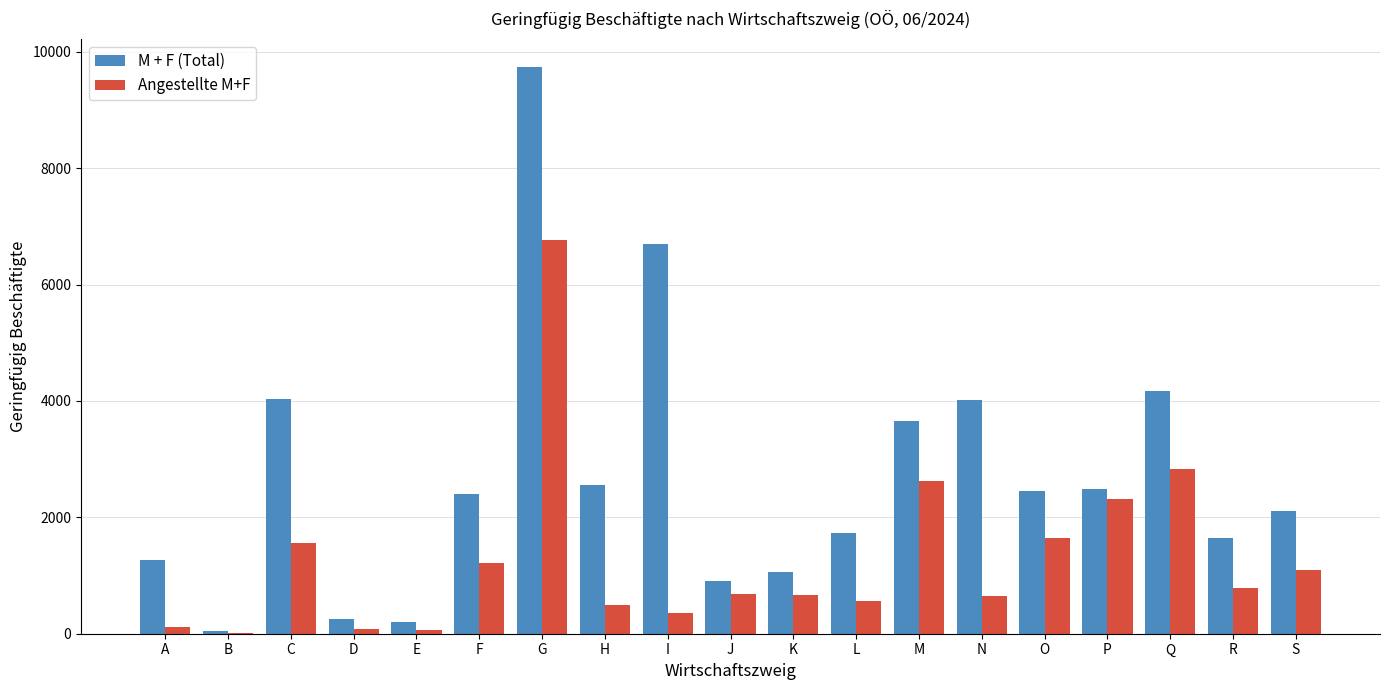

Between K and M, which series saw the biggest shift?

M + F (Total)